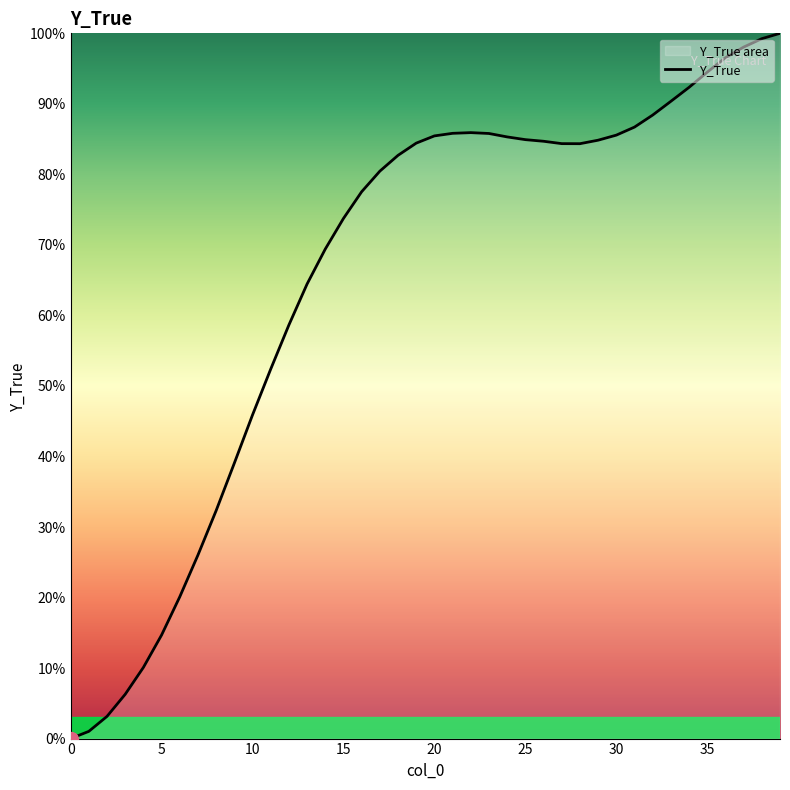

The chart shows a value of 0.3 at 35. True or false?

False